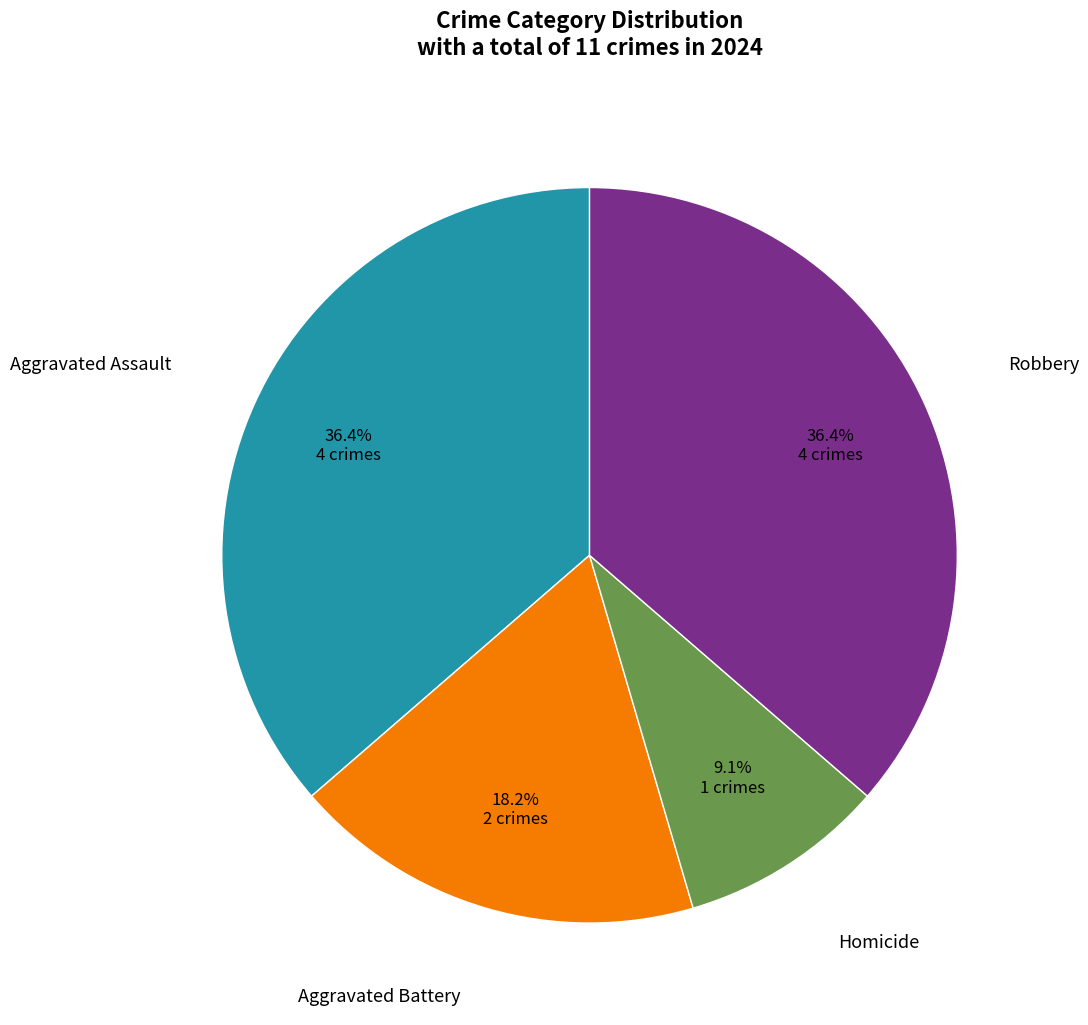

Is the sum of Homicide and Robbery greater than half?

No